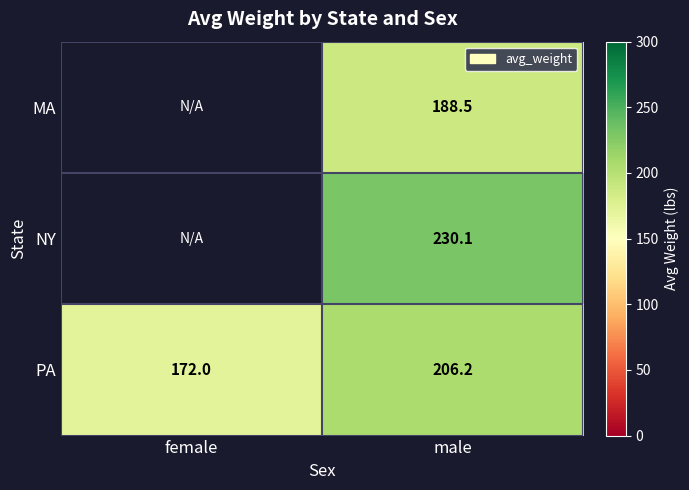

What is the spread (max minus min) of values at male?

41.6